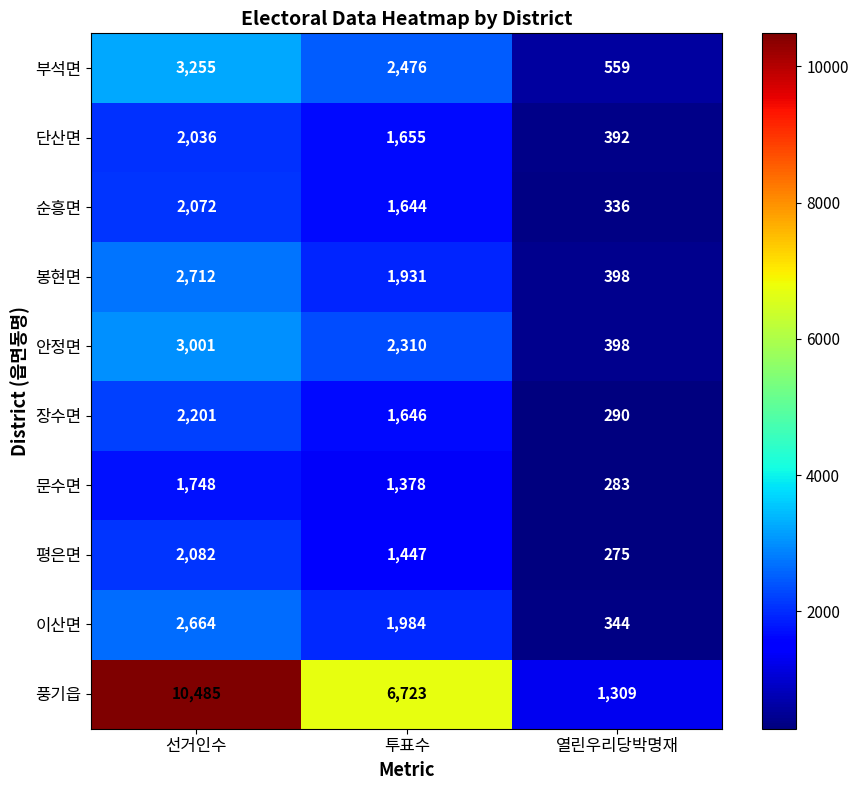

At which category is the sum across all series the highest?

선거인수